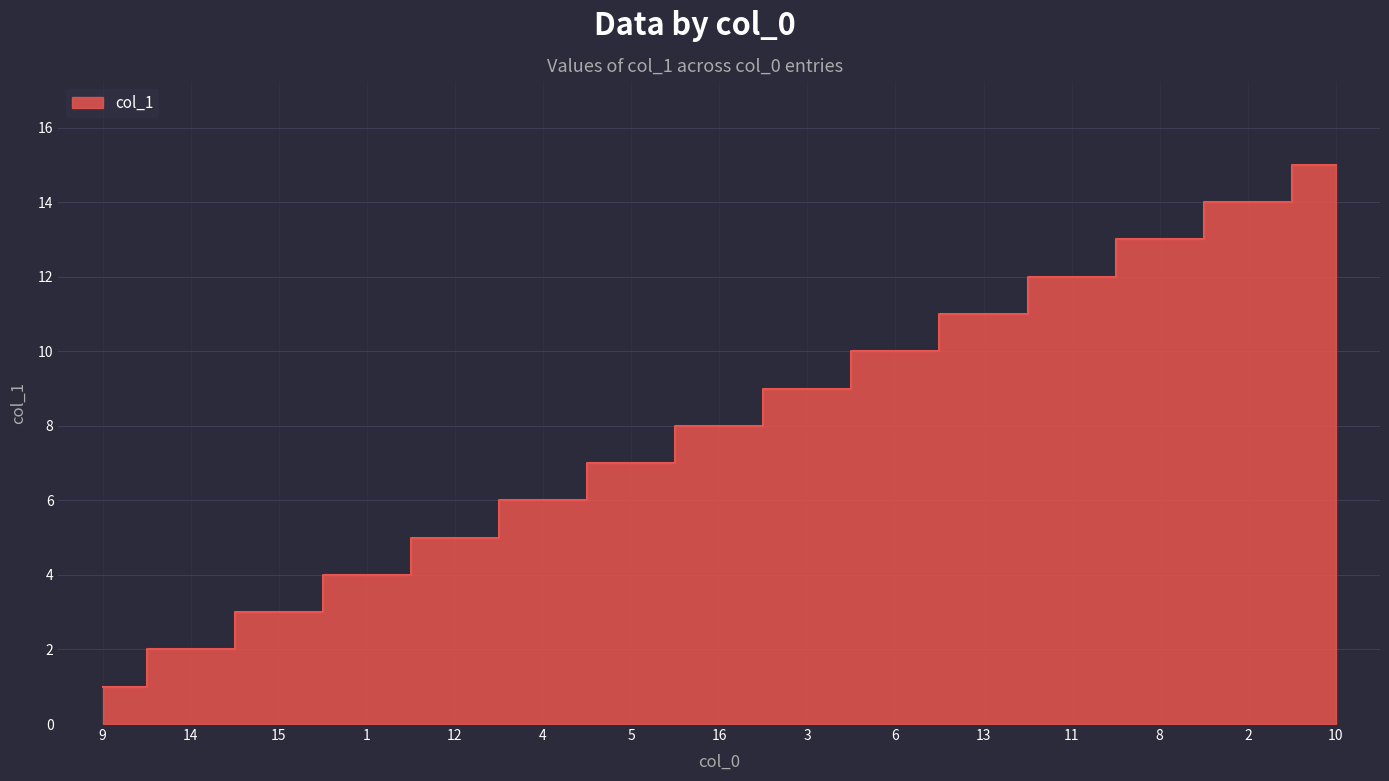

Where does the data first go above 8?

3